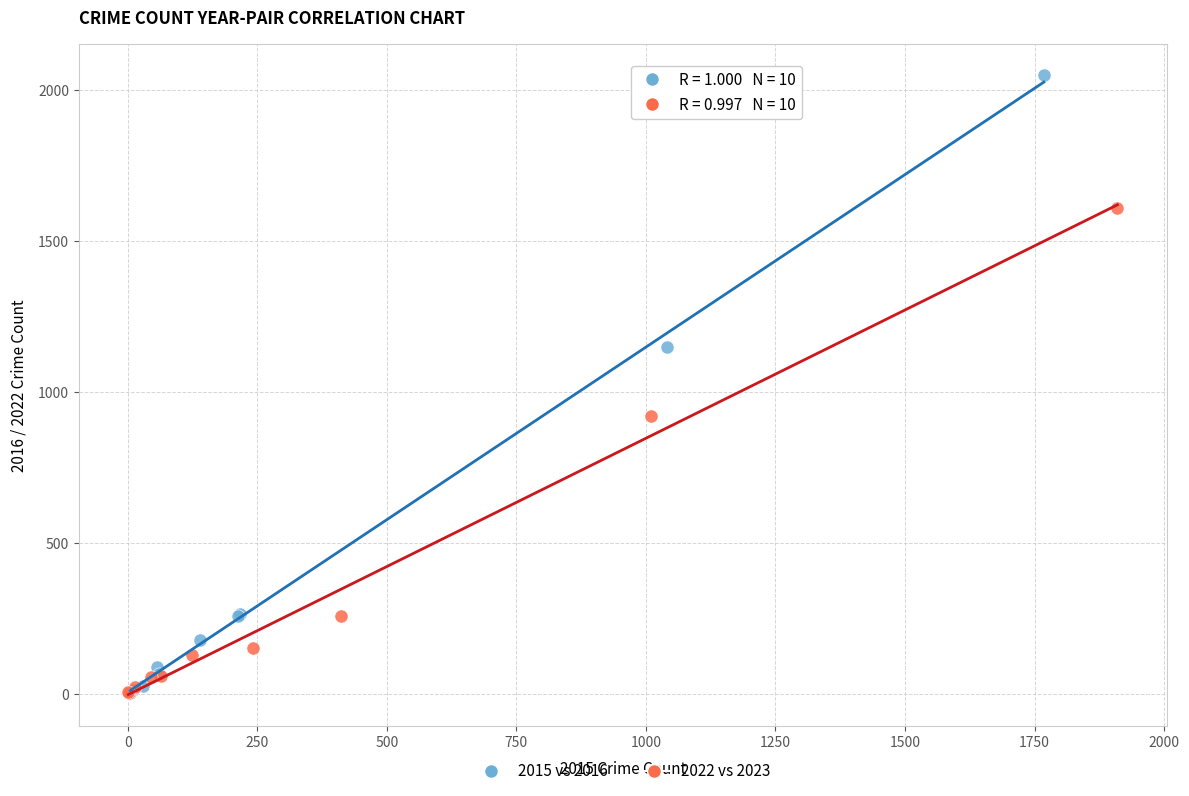

Which series has the largest Y range (max minus min)?

2015 vs 2016